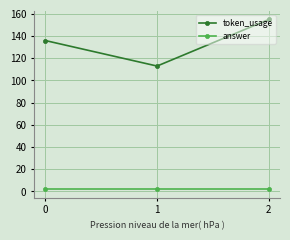

What is the minimum value for token_usage?

113